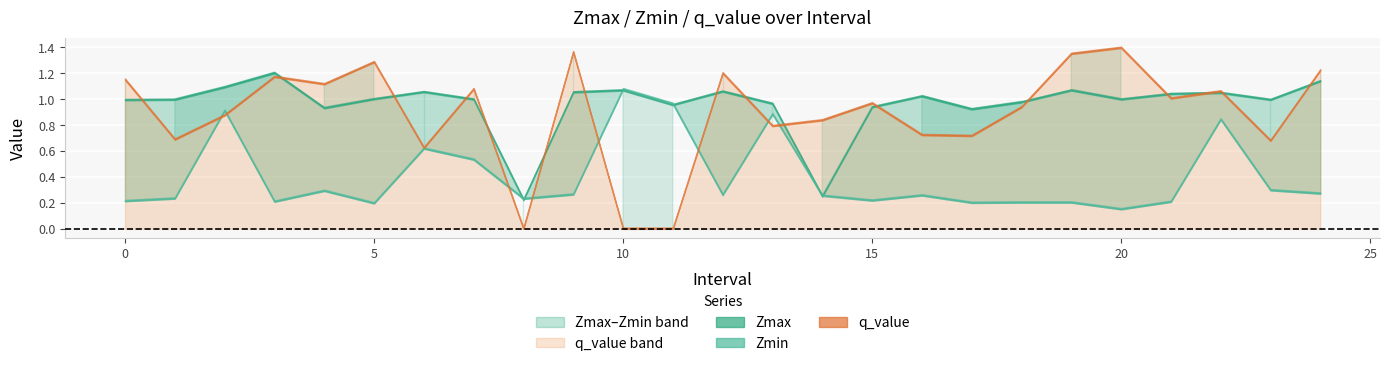

How many lines are shown in the chart?

3